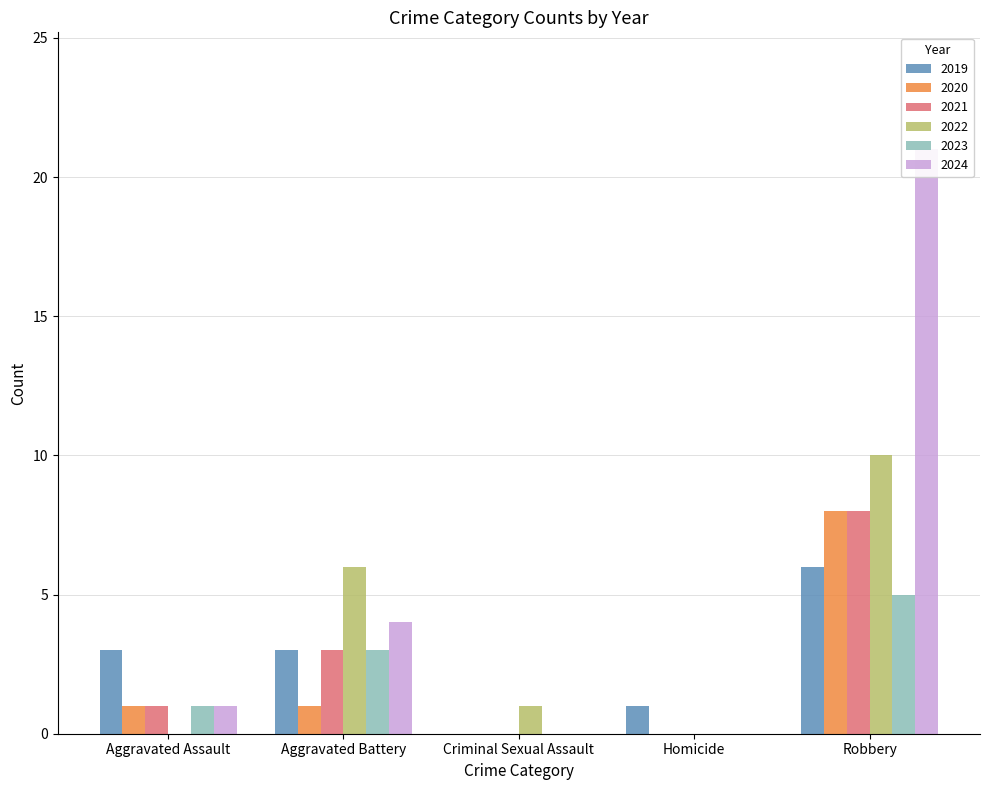

At which category is the sum across all series the highest?

Robbery